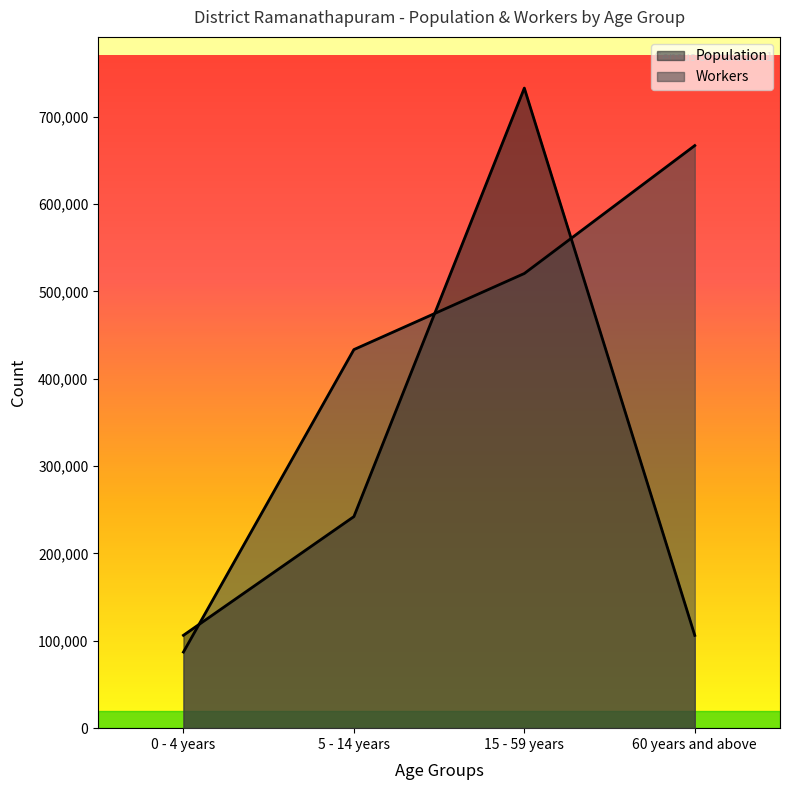

What is the value of the Workers point at the 4th from the left?

667031